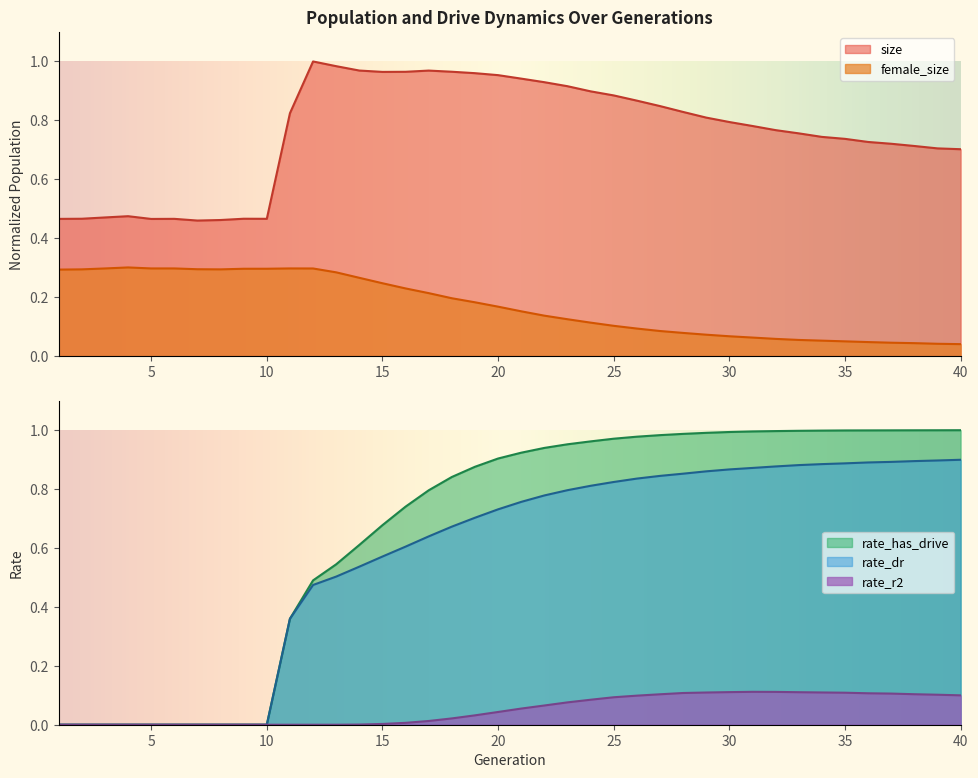

How many interior local peaks does the rate_r2 series have?

1